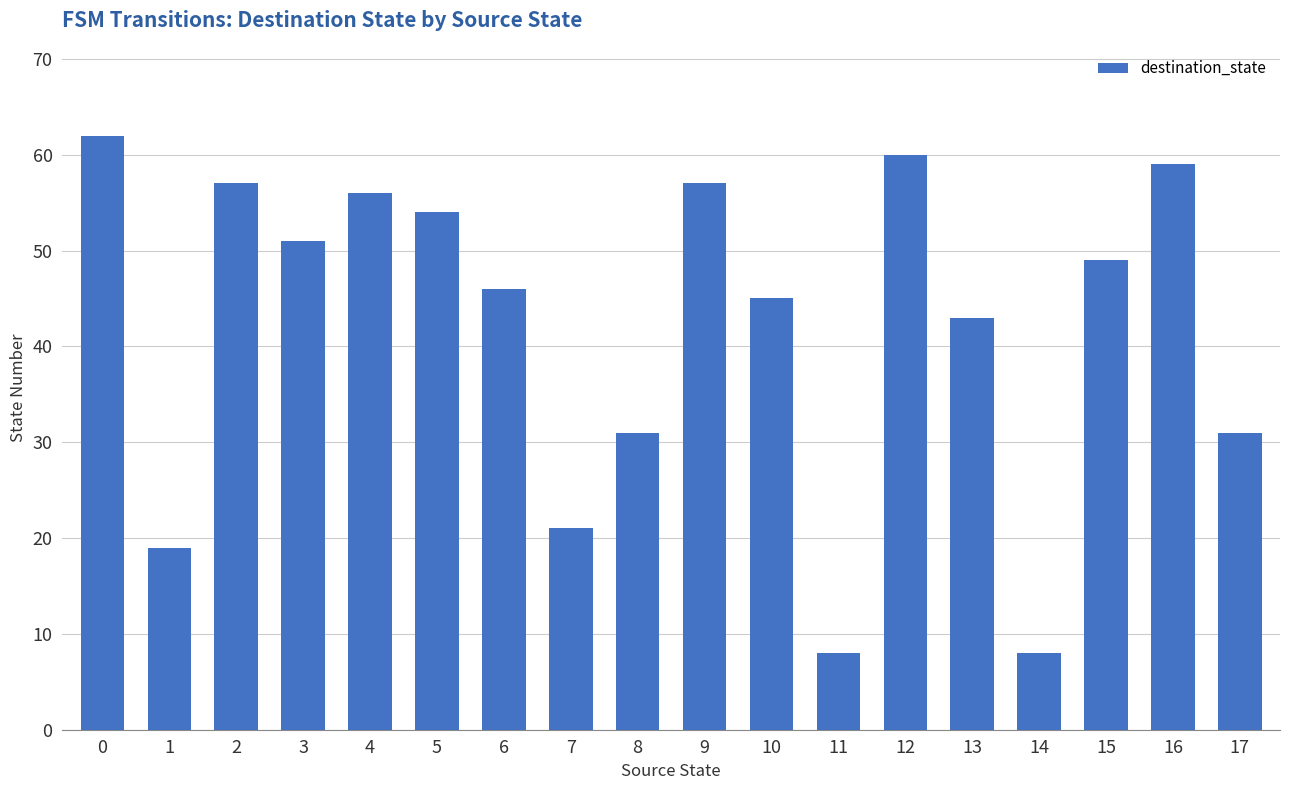

What is the maximum value shown in the chart?

62